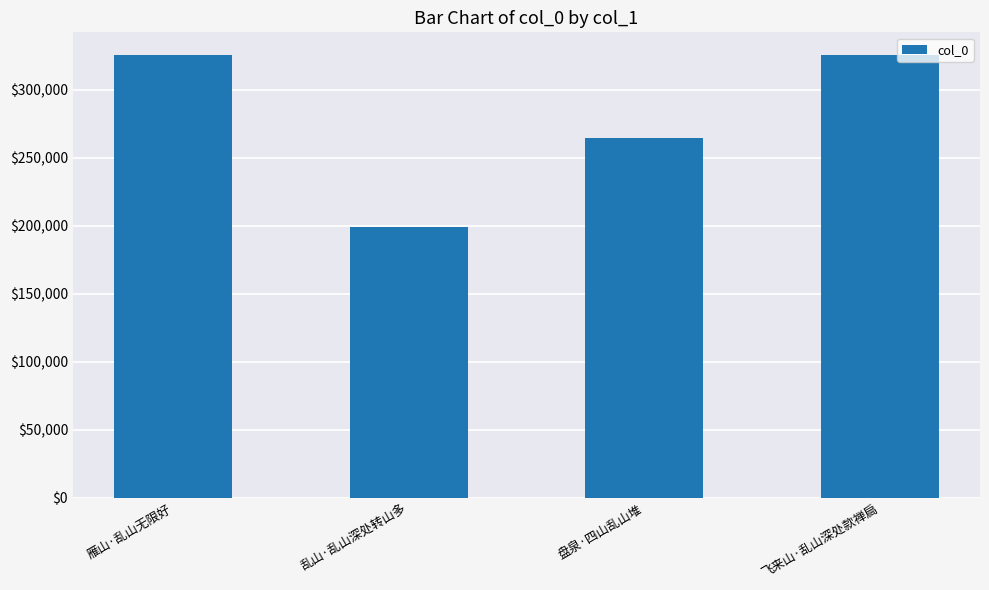

What is the sum of the values at 雁山·乱山无限好 and 飞来山·乱山深处款禅扃?

651781